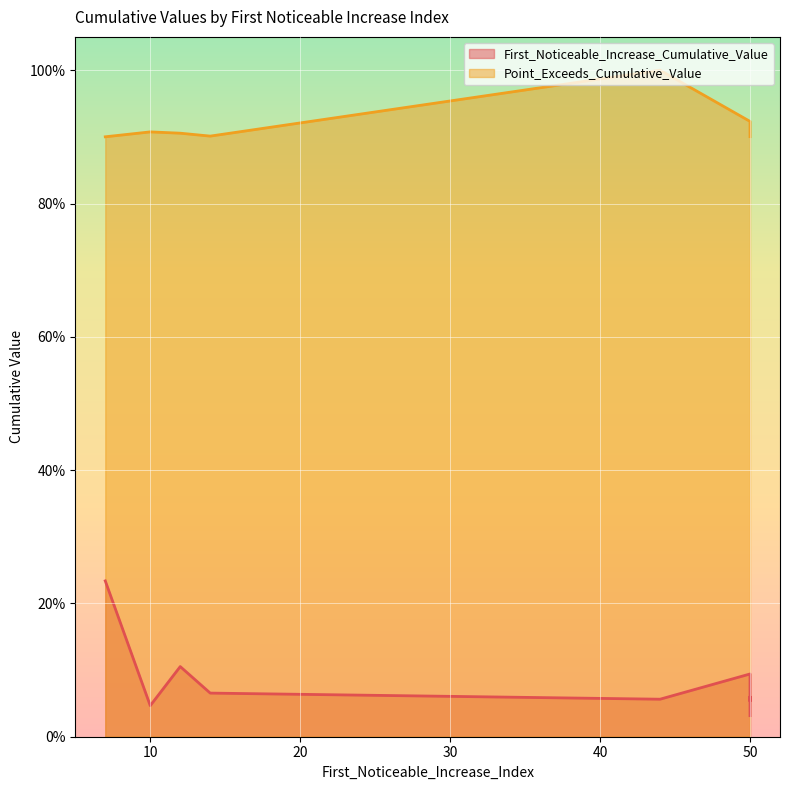

What is the spread (max minus min) of values at 50?

0.8